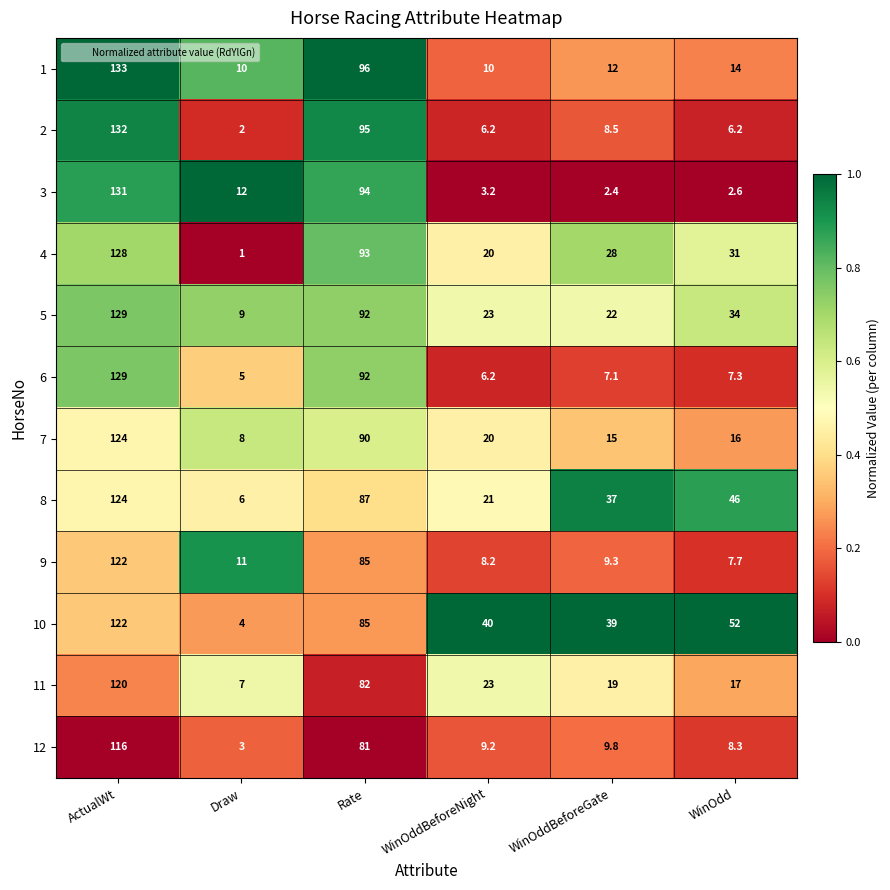

Between Rate and WinOddBeforeGate, which series saw the biggest shift?

3